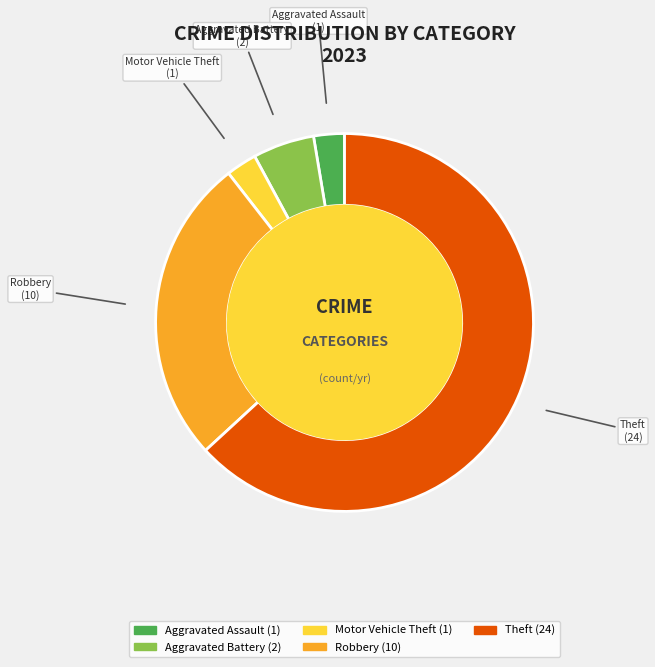

Does any single category account for the majority?

Yes